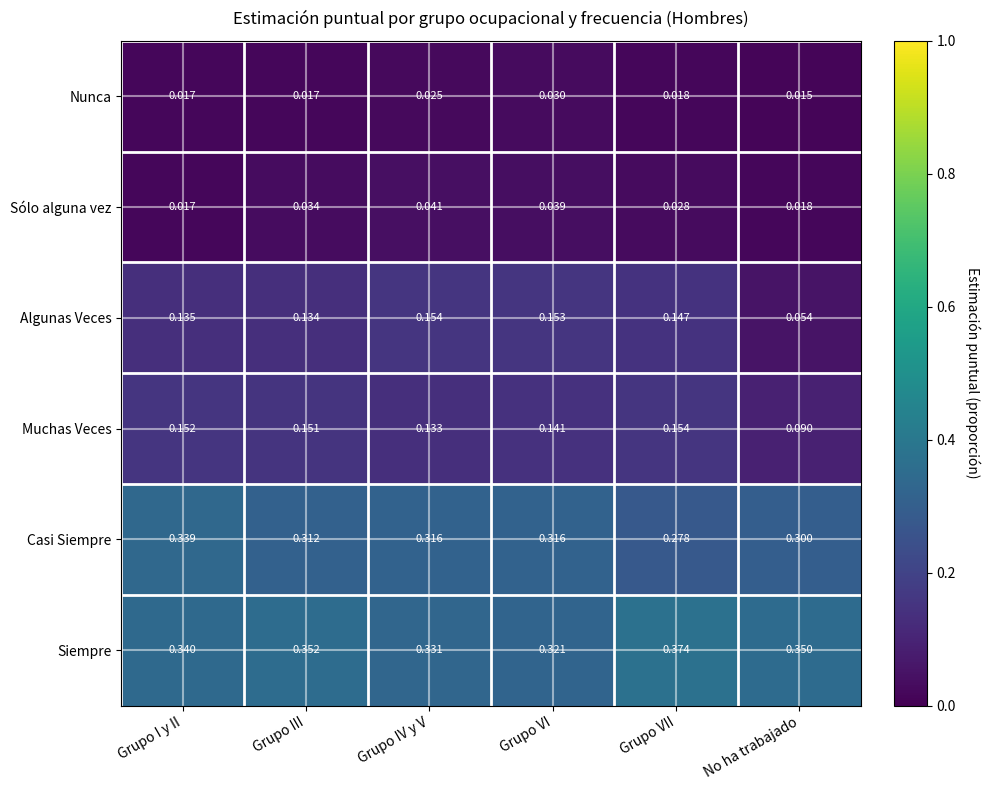

Rank the categories by Sólo alguna vez value from lowest to highest.

Grupo I y II, No ha trabajado, Grupo VII, Grupo III, Grupo VI, Grupo IV y V